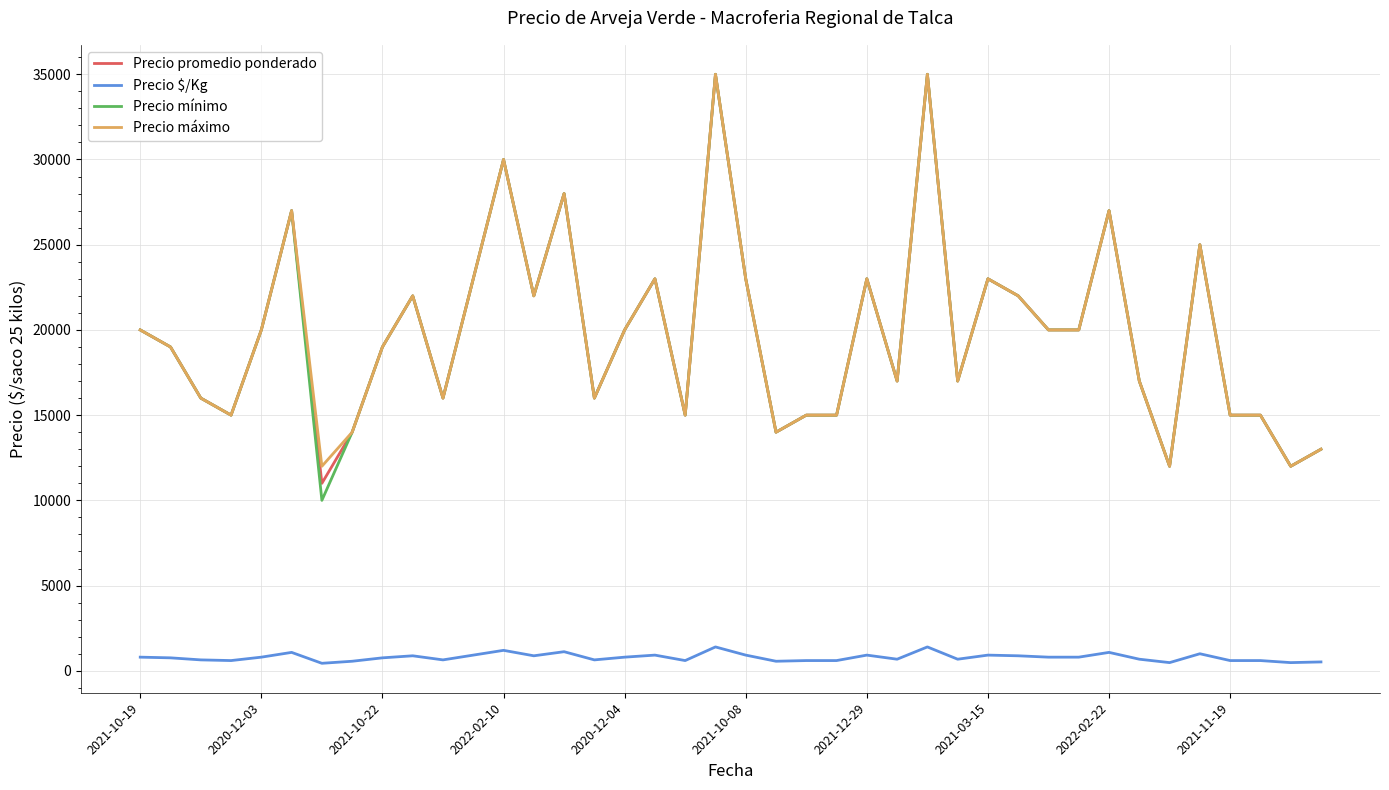

Which series has the largest range (max minus min)?

Precio mínimo